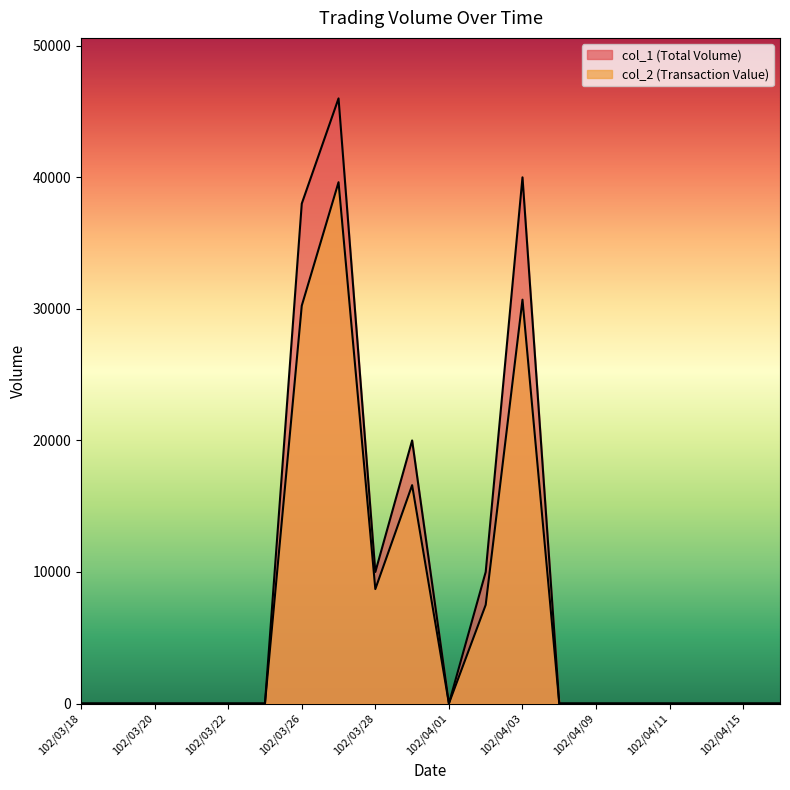

What is the difference between the second highest and minimum values in the col_1 series?

40000